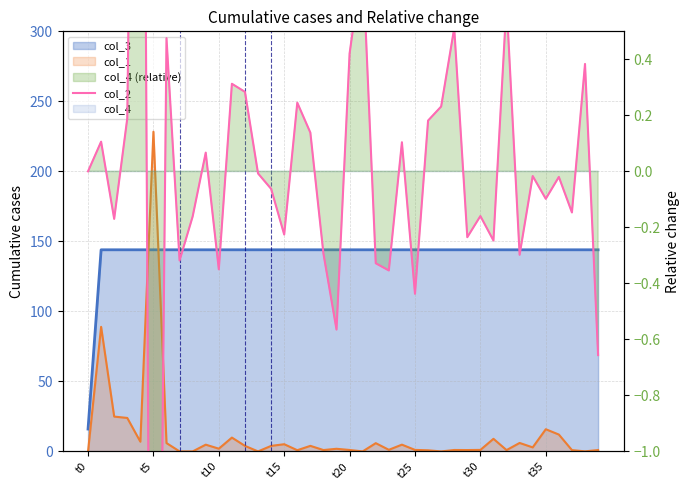

Is it true that the value at 22 is -0.1?

False